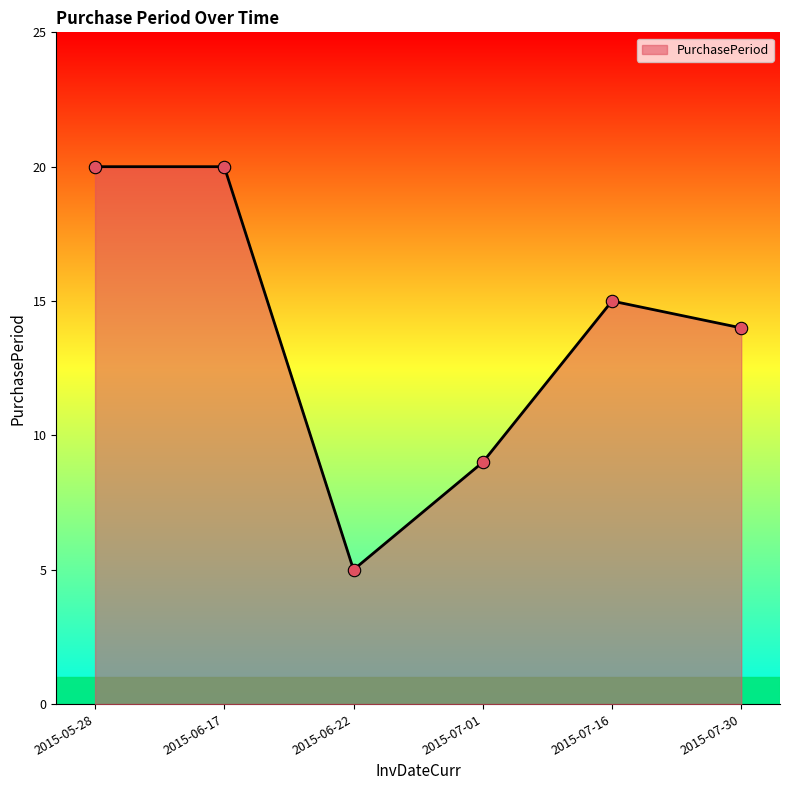

What is the change in value from 2015-05-28 to 2015-07-16?

-5